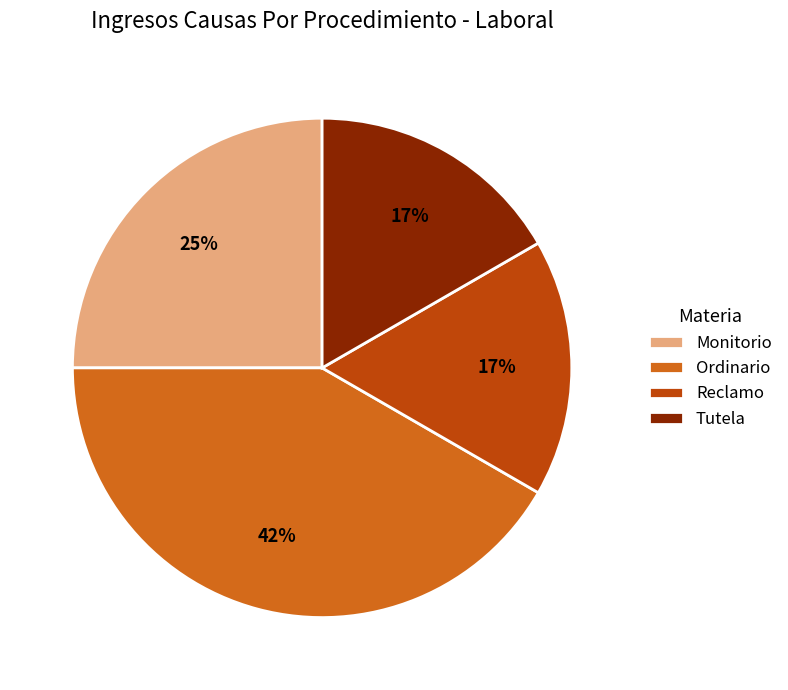

Do Tutela and Monitorio together represent more than half of the pie?

No